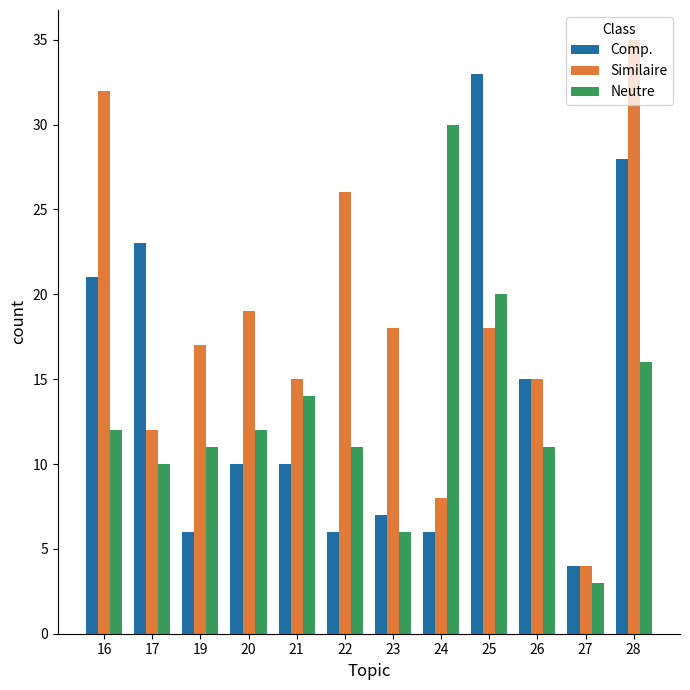

Does the chart contain stacked bars?

No